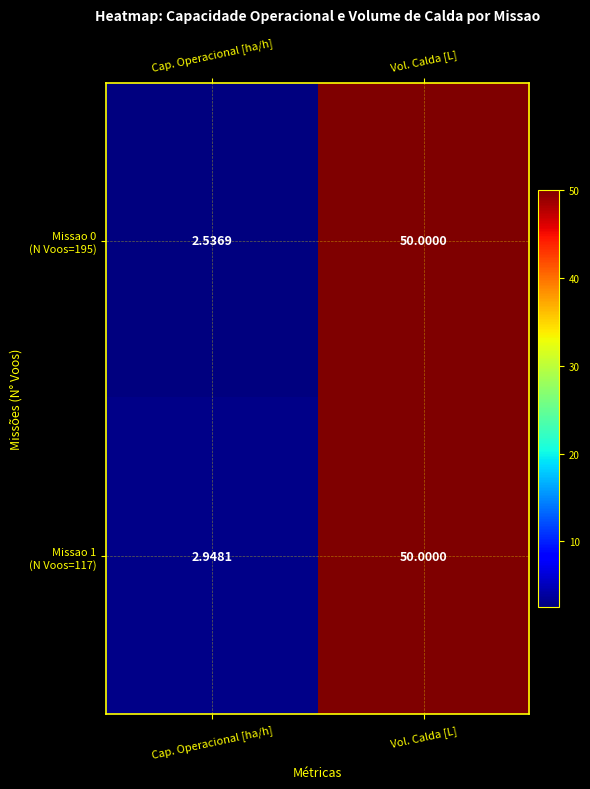

How many categories are shown in the chart?

2